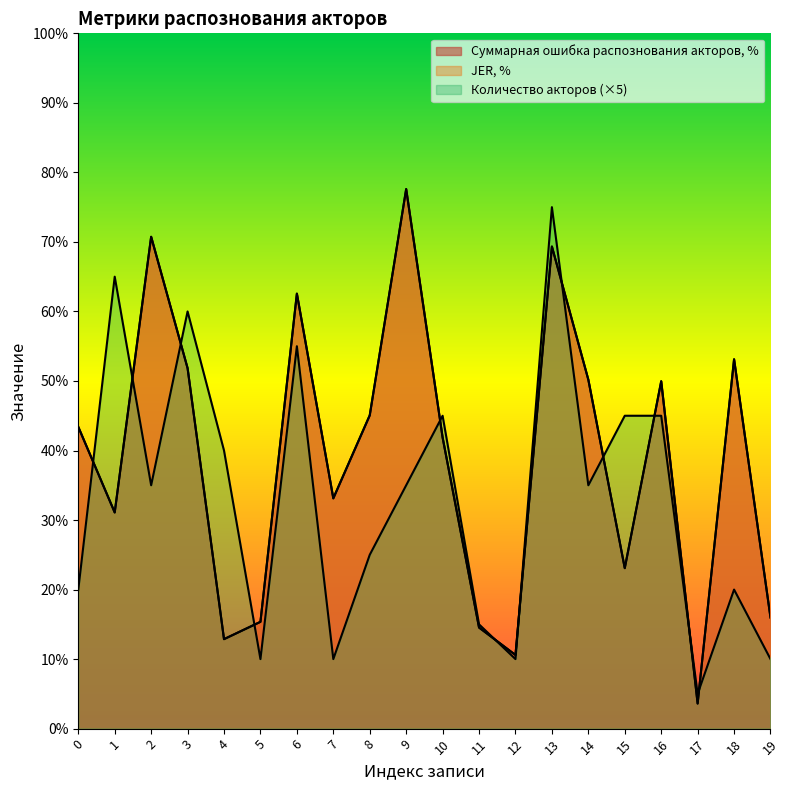

Does the chart display data point markers on the line(s)?

No